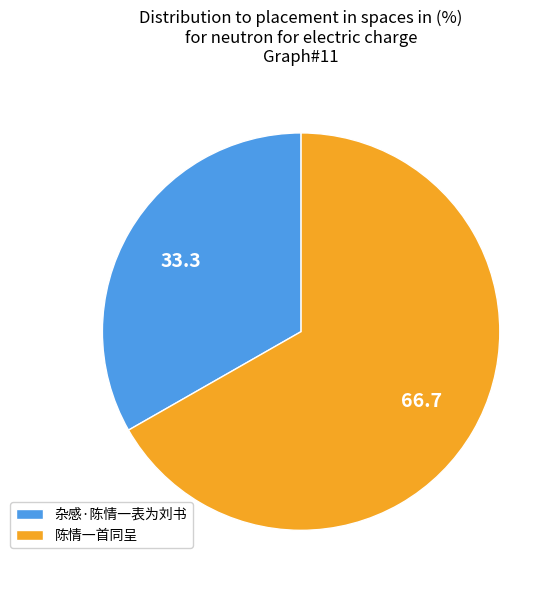

The 陈情一首同呈 slice represents 67% of the pie. True or false?

True